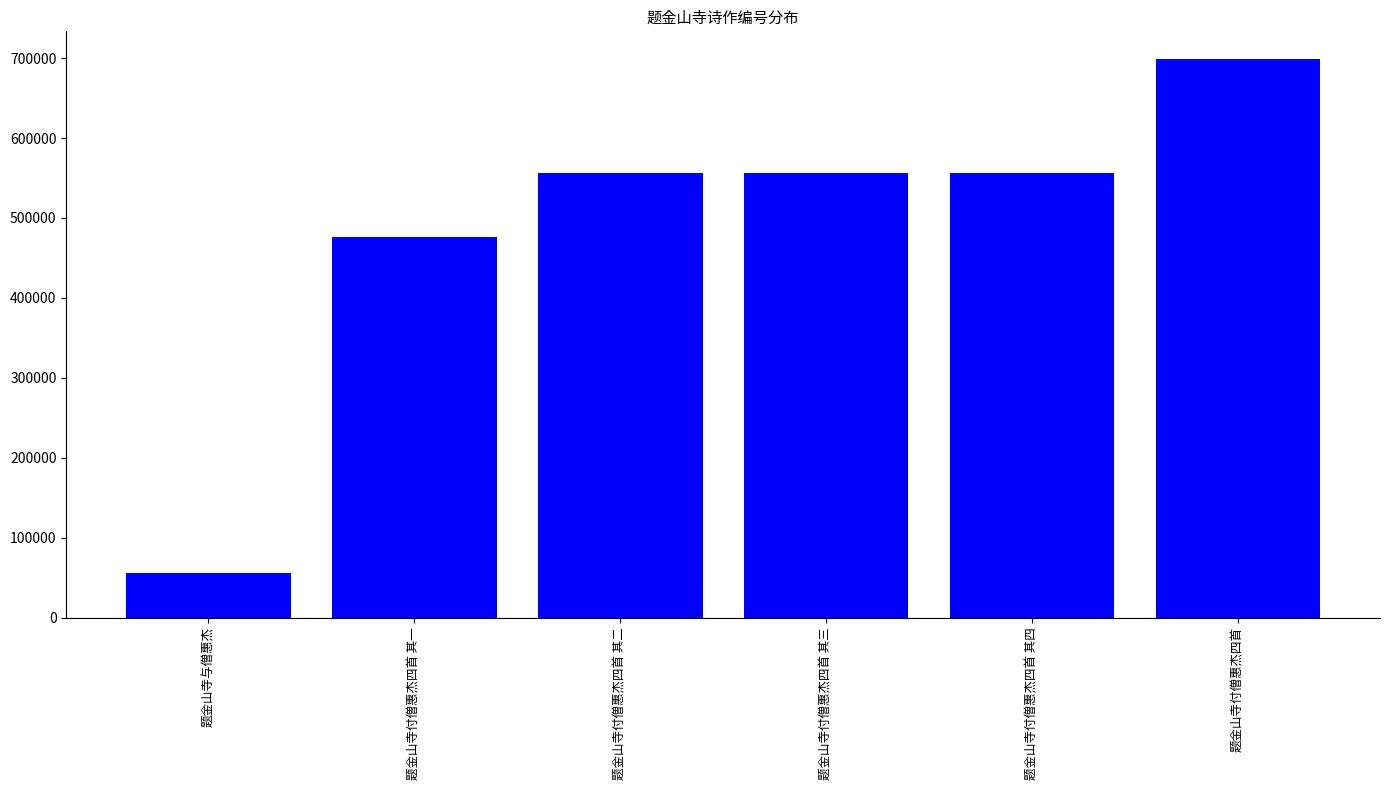

The chart shows a value of 132521 at 题金山寺付僧惠杰四首 其二. True or false?

False